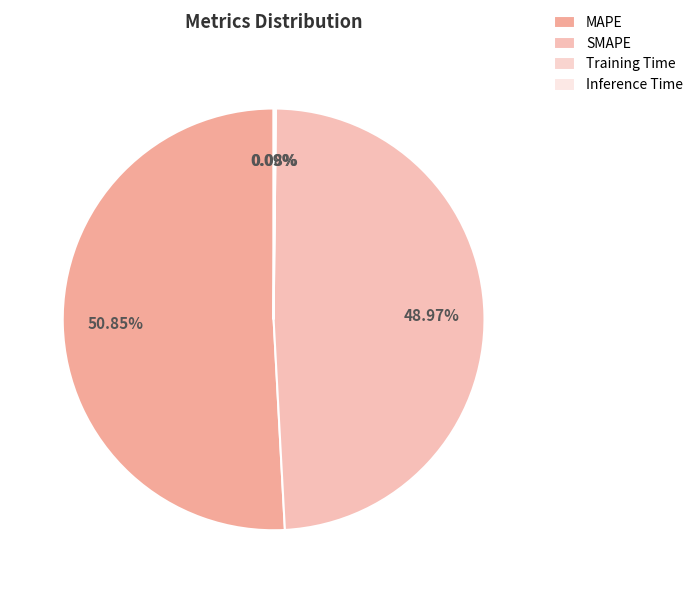

The Training Time slice represents 9% of the pie. True or false?

False